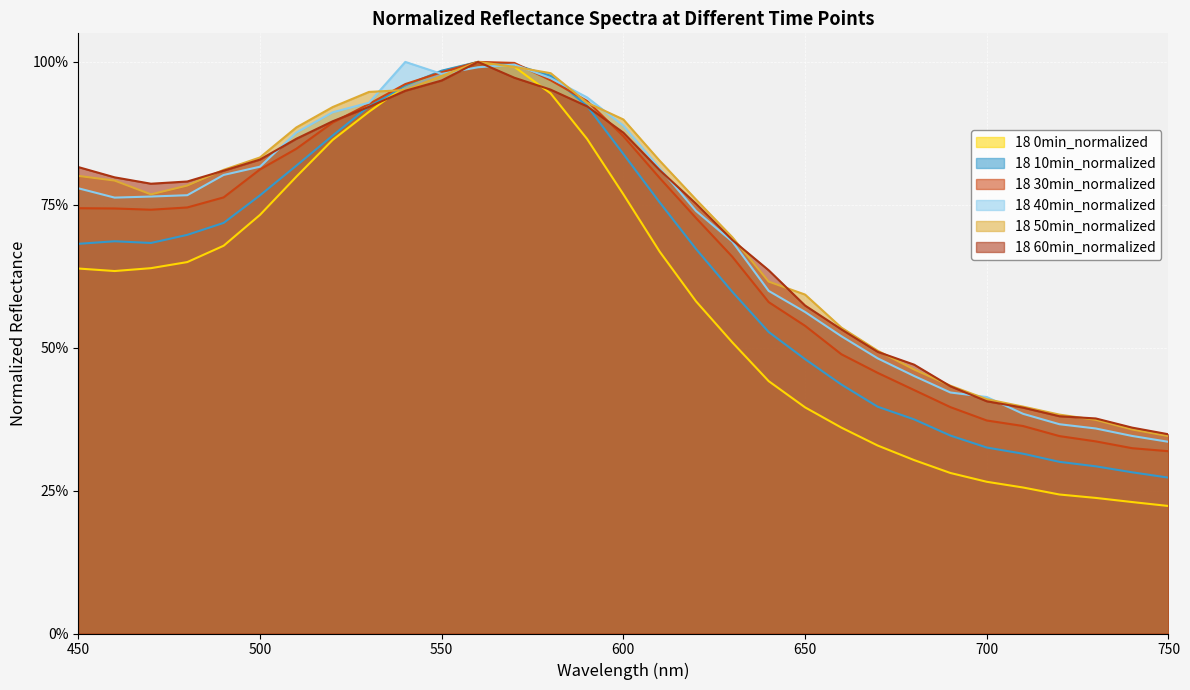

What is the lowest value of the 18 10min_normalized series?

0.3